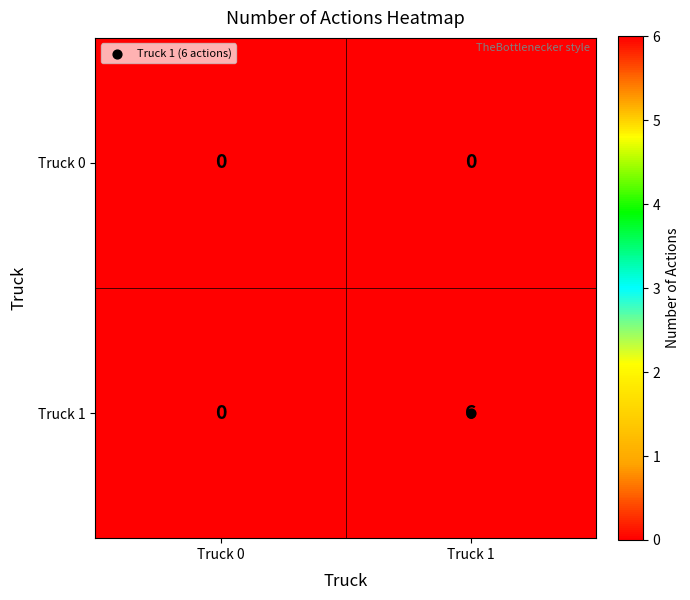

List the series in order of their overall mean, highest first.

Truck 1, Truck 0